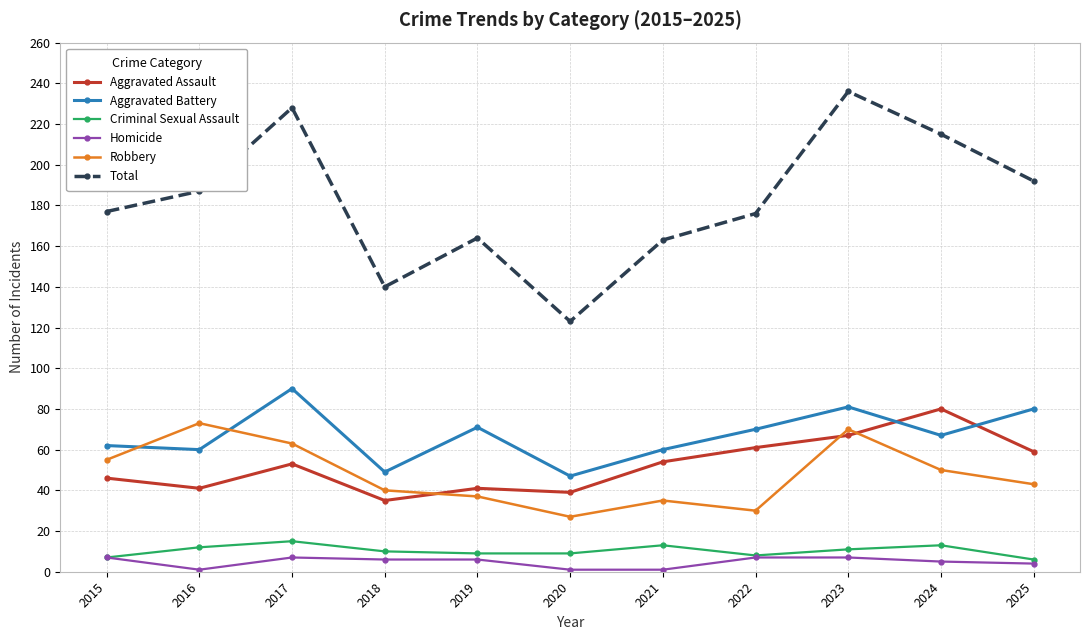

How many data points in Aggravated Assault are less than 53?

5